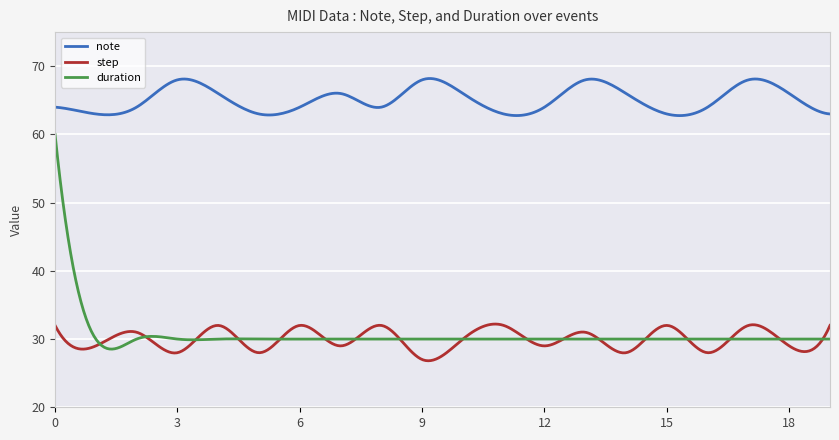

Does the chart have visible grid lines?

Yes